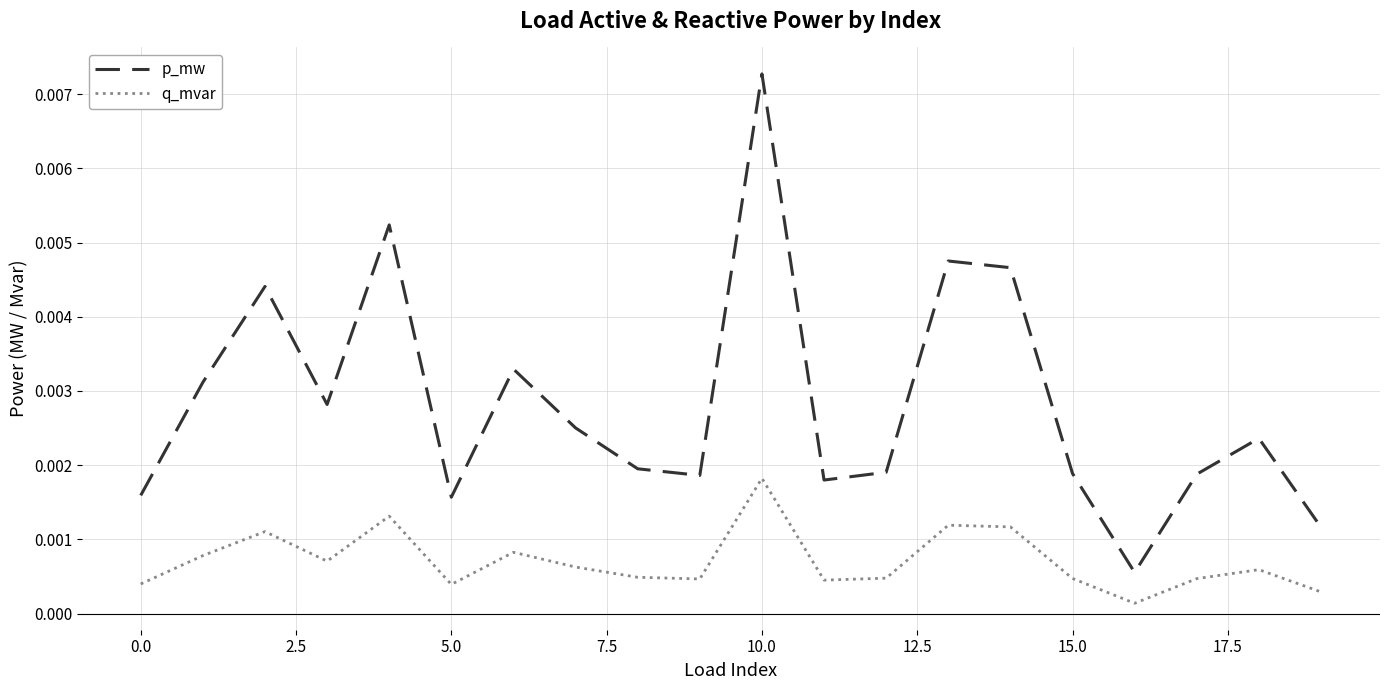

At how many categories does at least one series exceed 0?

20